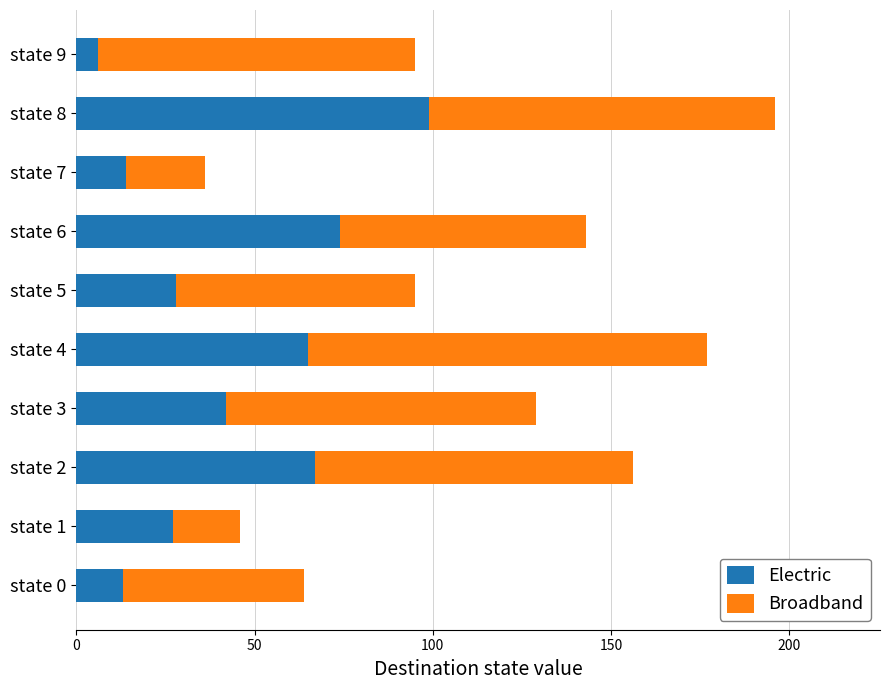

What is the average value of the Electric series?

44